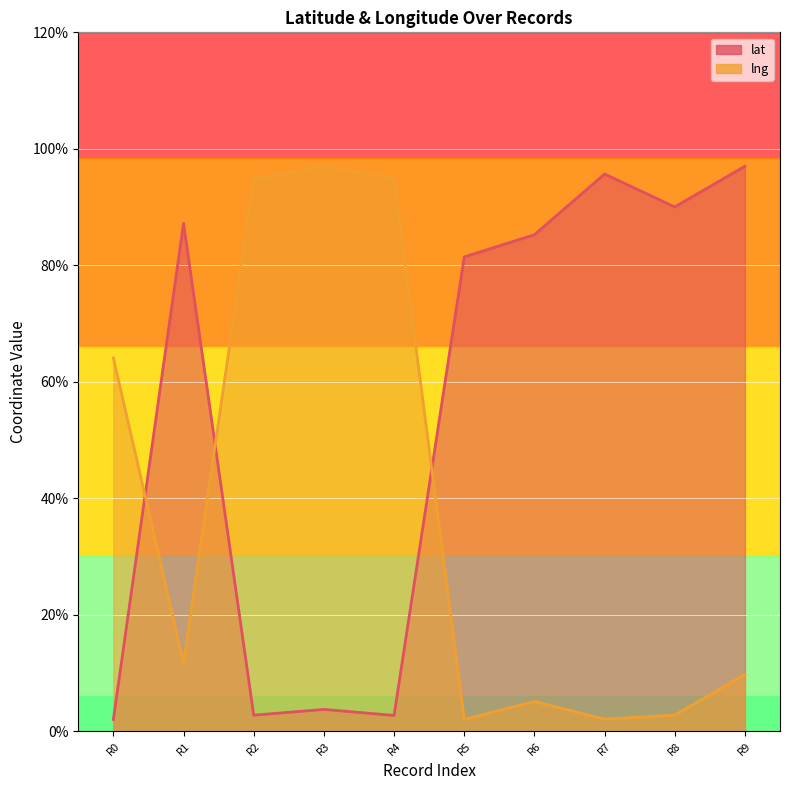

What is the value of the lat point at the 1st from the left?

2.0